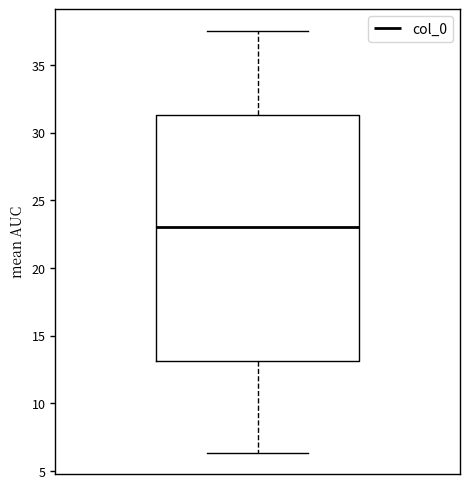

Transcribe this box plot: give where the median line is, the range the box spans, and where the two whiskers end, as read against the y-axis. The values are not printed on the chart, so give them approximately, as read against the axis.

median 23.0, box 13.0 to 31.5, whiskers 6.5 to 37.5